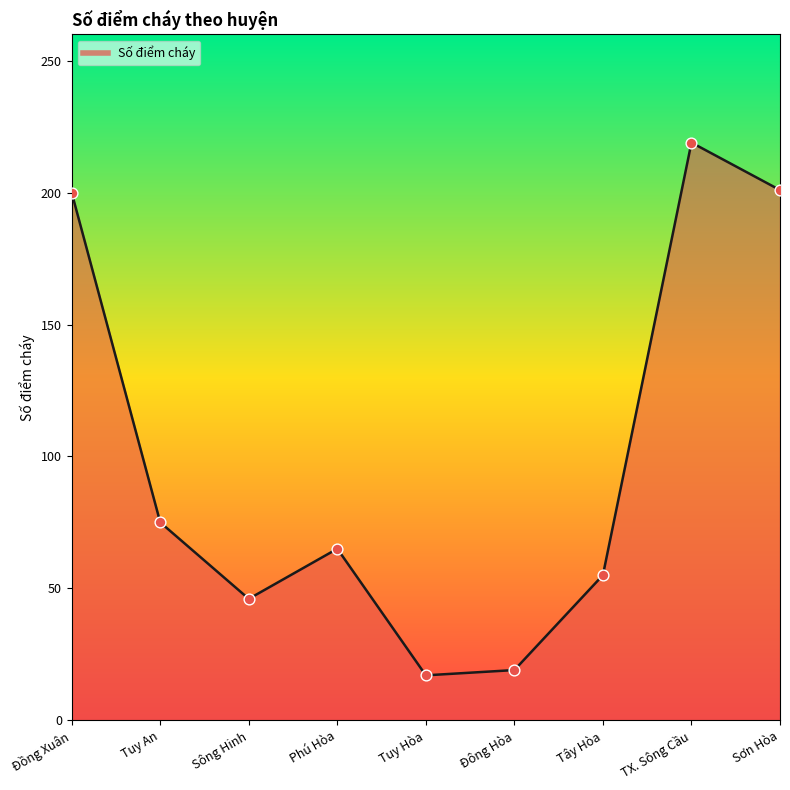

What is the change in value from Tuy An to Tuy Hòa?

-58